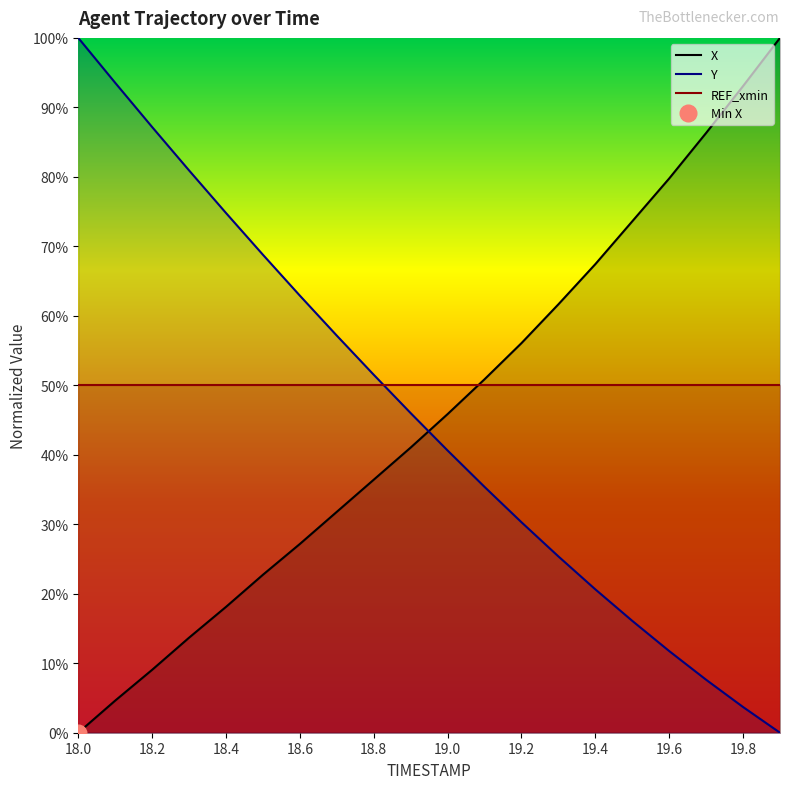

What is the label of the 2nd point from the left?

18.1